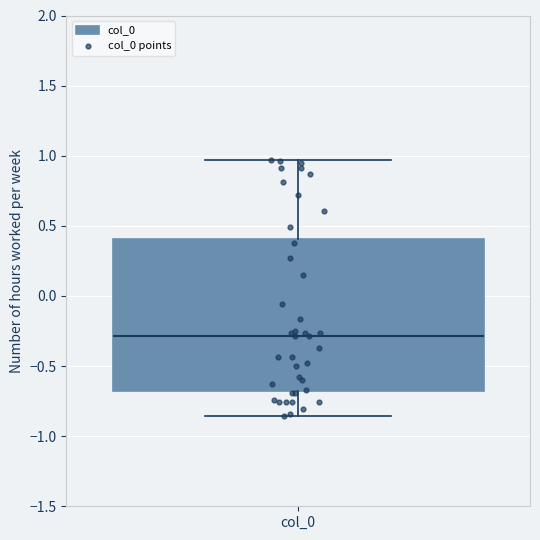

Transcribe this box plot: give where the median line is, the range the box spans, and where the two whiskers end, as read against the y-axis. The values are not printed on the chart, so give them approximately, as read against the axis.

median -0.30, box -0.70 to 0.40, whiskers -0.85 to 0.95